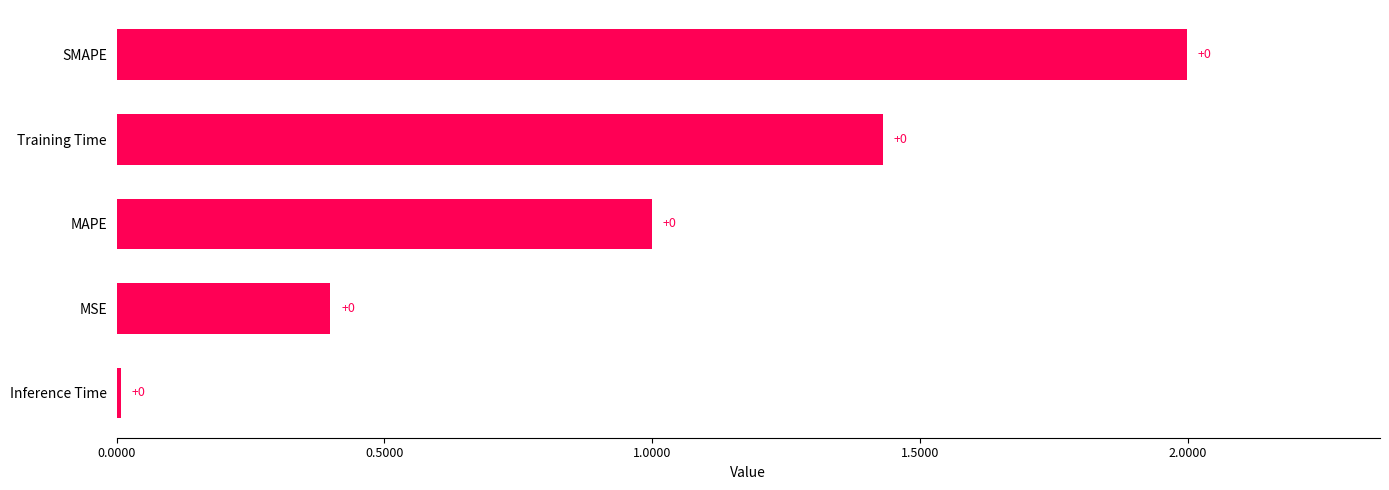

What is the difference between the maximum and minimum values?

2.0